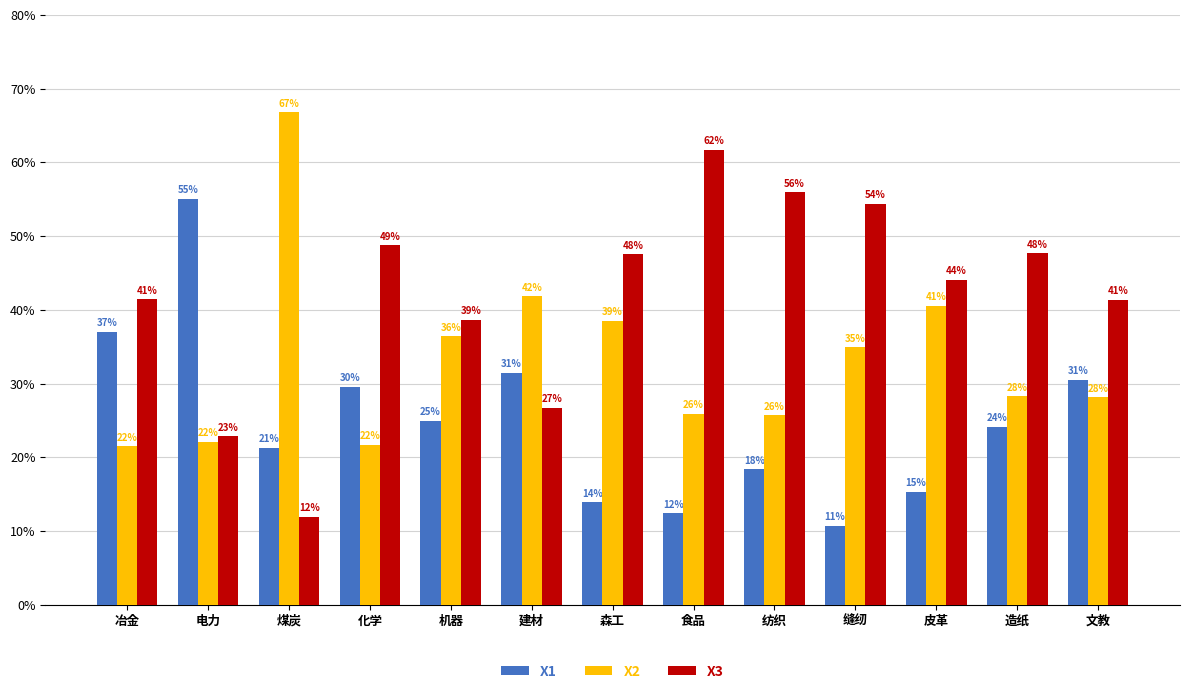

What are all the series names shown in the legend?

X1, X2, X3